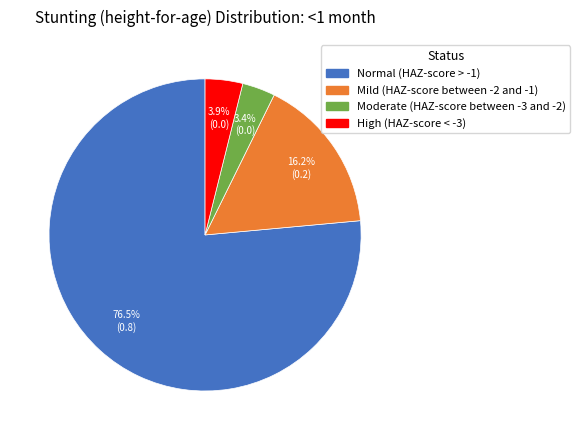

What percentage is the High (HAZ-score < -3) slice, to the nearest percent?

4%